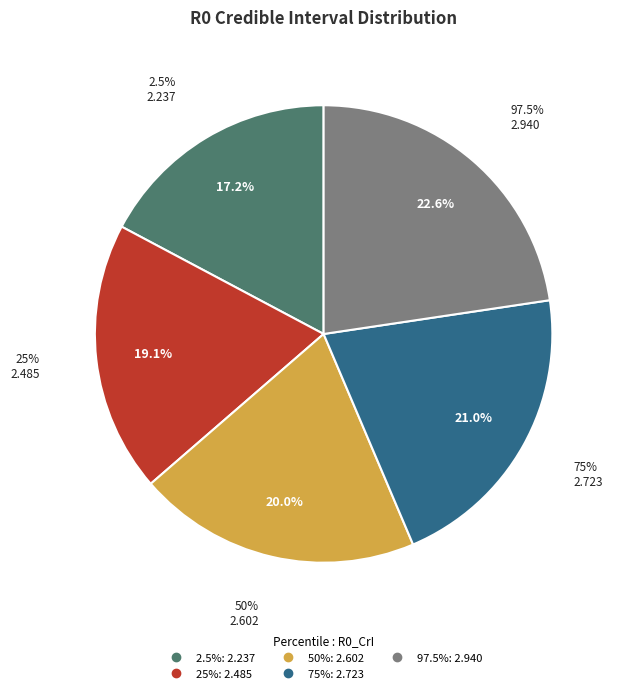

What is the ratio of the value at 25% to the value at 75%?

0.9